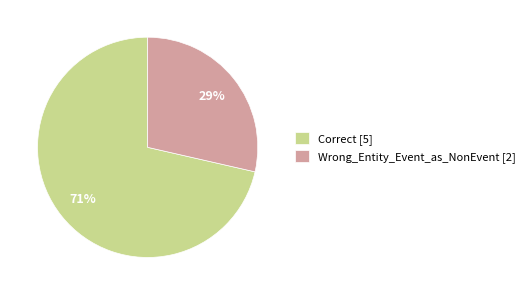

Rank the categories by value from lowest to highest.

Wrong_Entity_Event_as_NonEvent, Correct